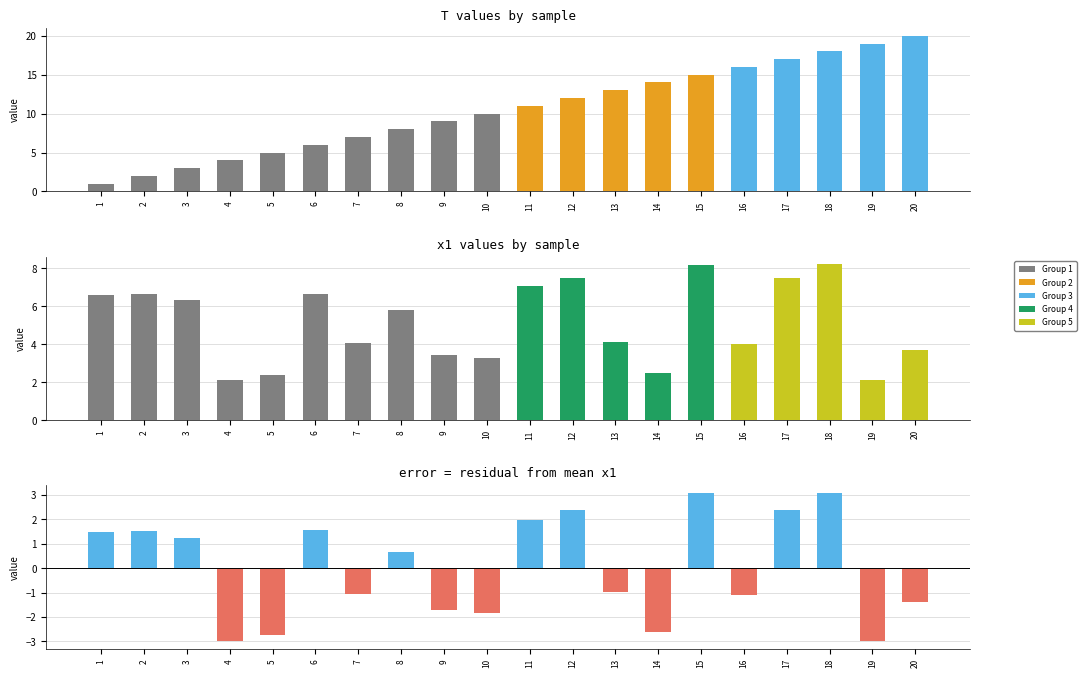

Where does the T series first go above 11?

12